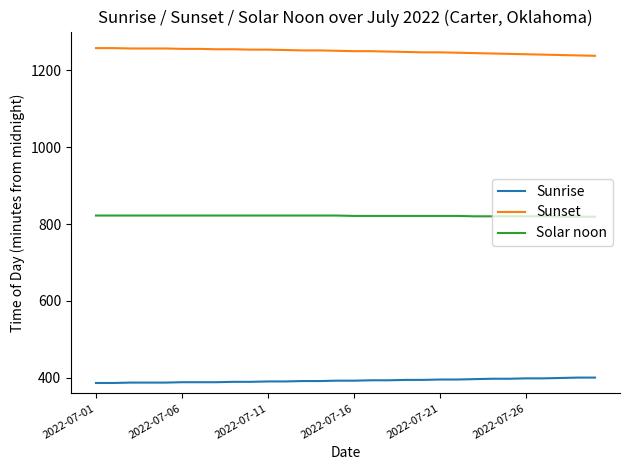

Does the chart have visible grid lines?

No